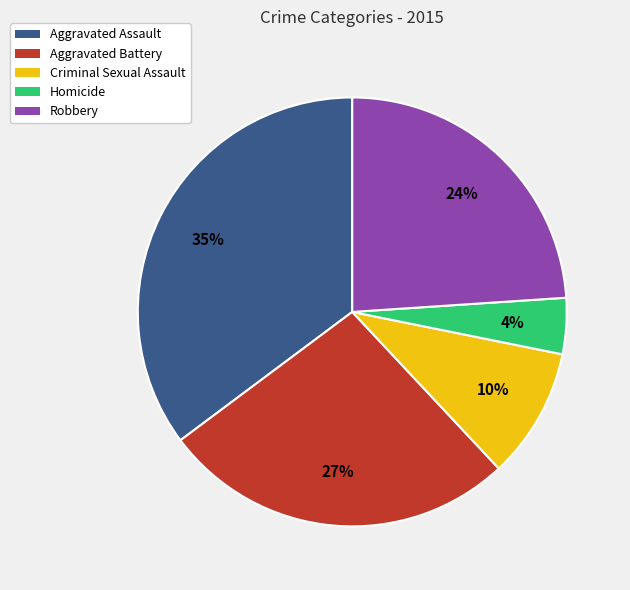

To the nearest percent, what is the combined percentage of Aggravated Assault and Criminal Sexual Assault?

45%